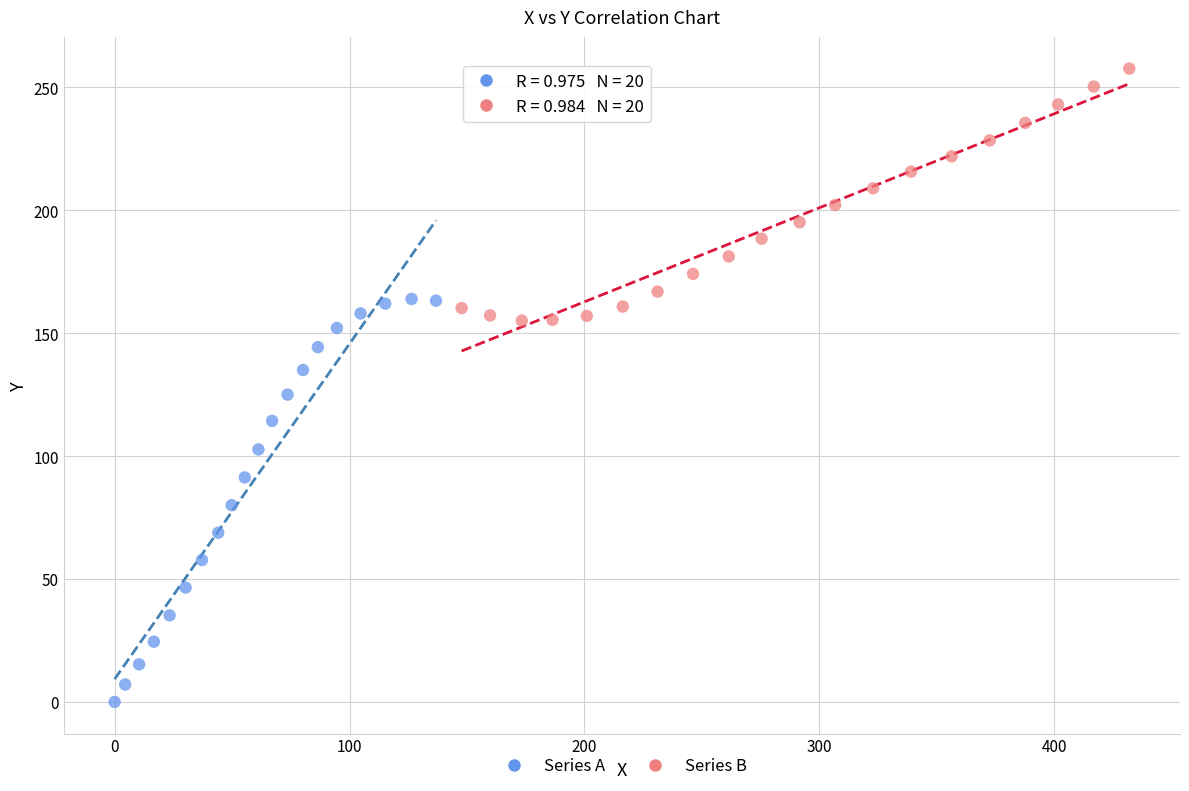

Which series has the widest spread of Y values?

Series A